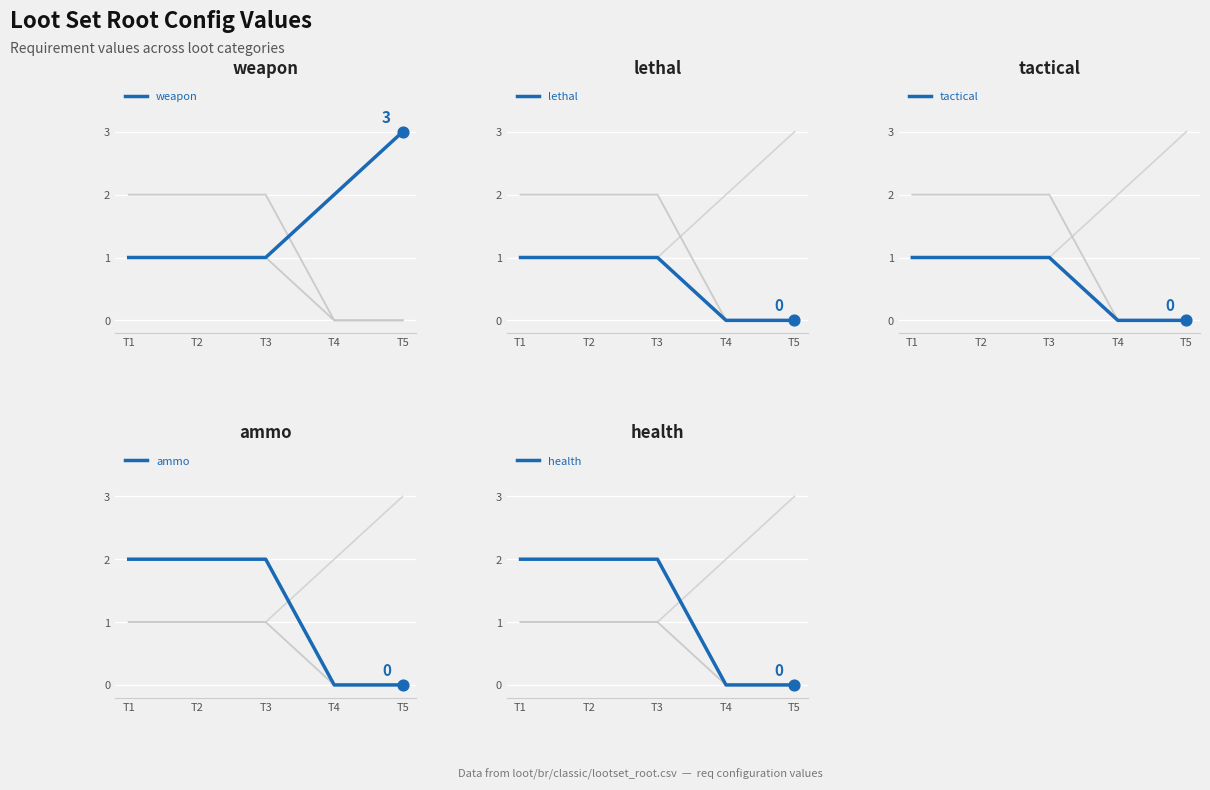

Is the value of ammo at T1 greater than the value of lethal at T3?

Yes